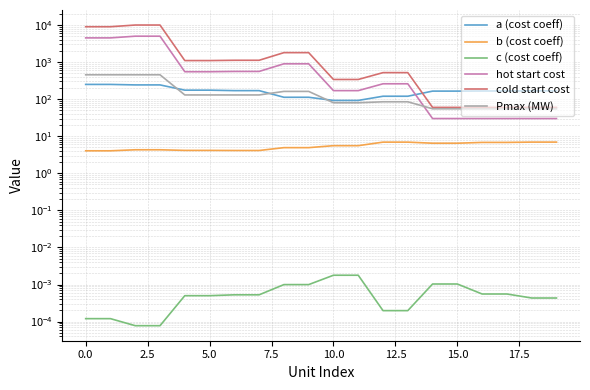

What is the average value of the cold start cost series?

2406.0